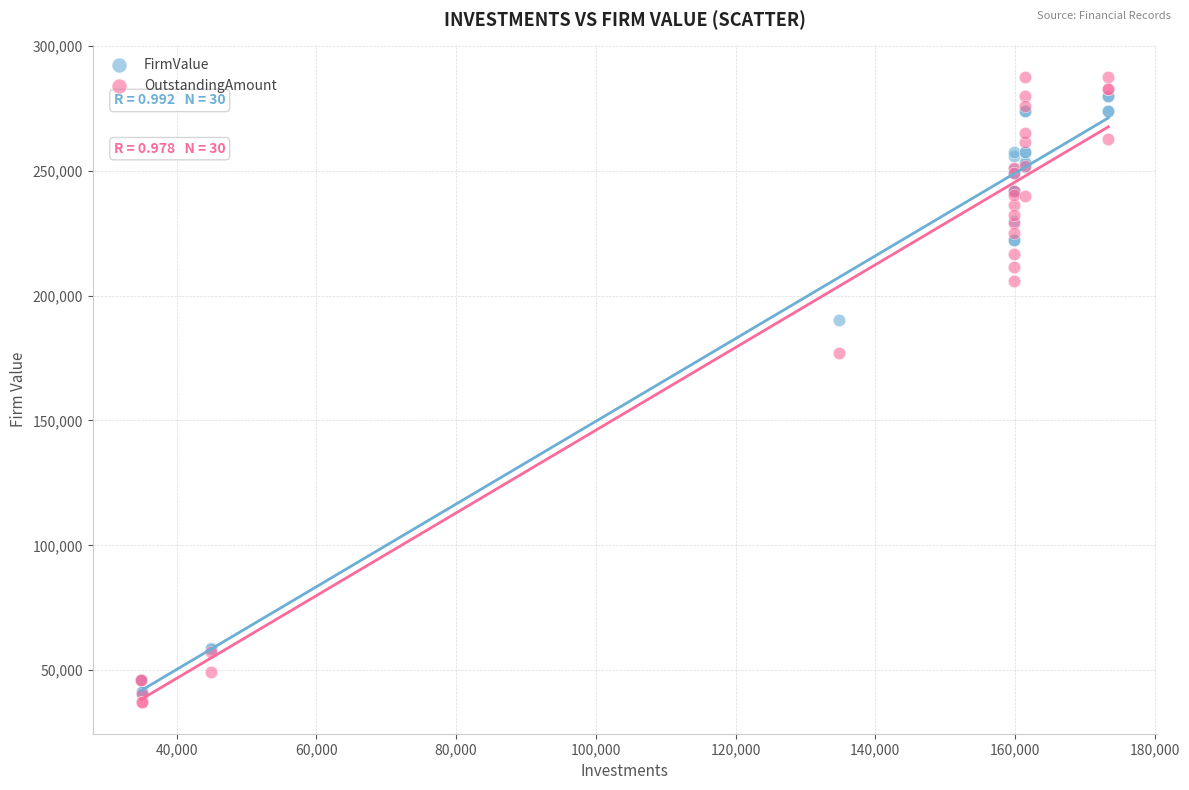

What are all the series names shown in the legend?

FirmValue, OutstandingAmount